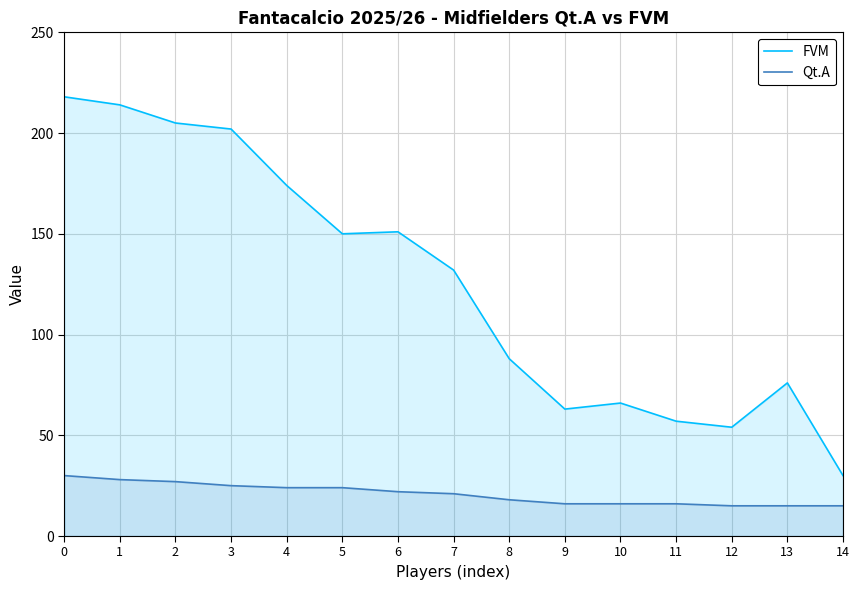

Between 1 and 3, which is larger?

1